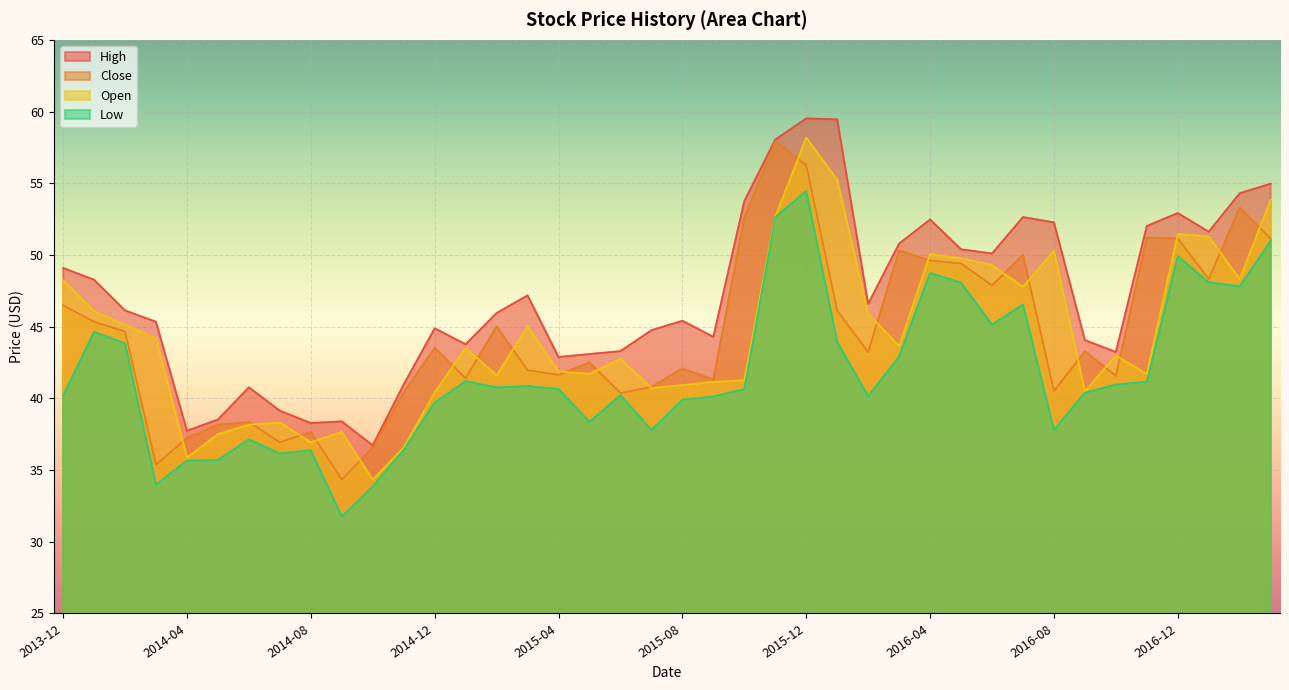

At which label does Close first exceed 43?

2013-12